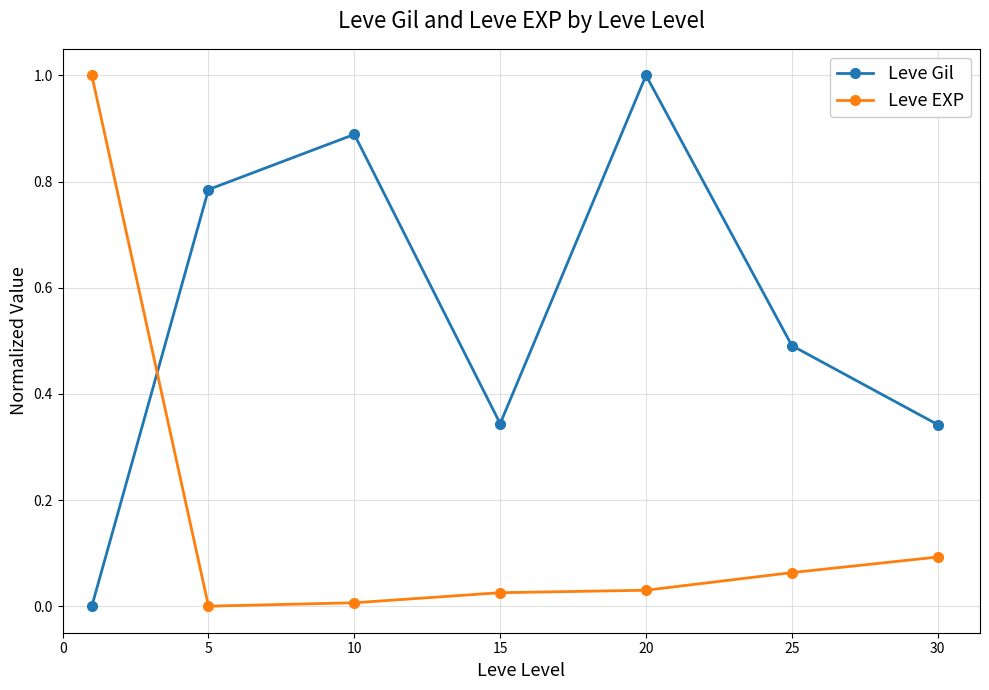

Rank the series by their average value, from highest to lowest.

Leve Gil, Leve EXP